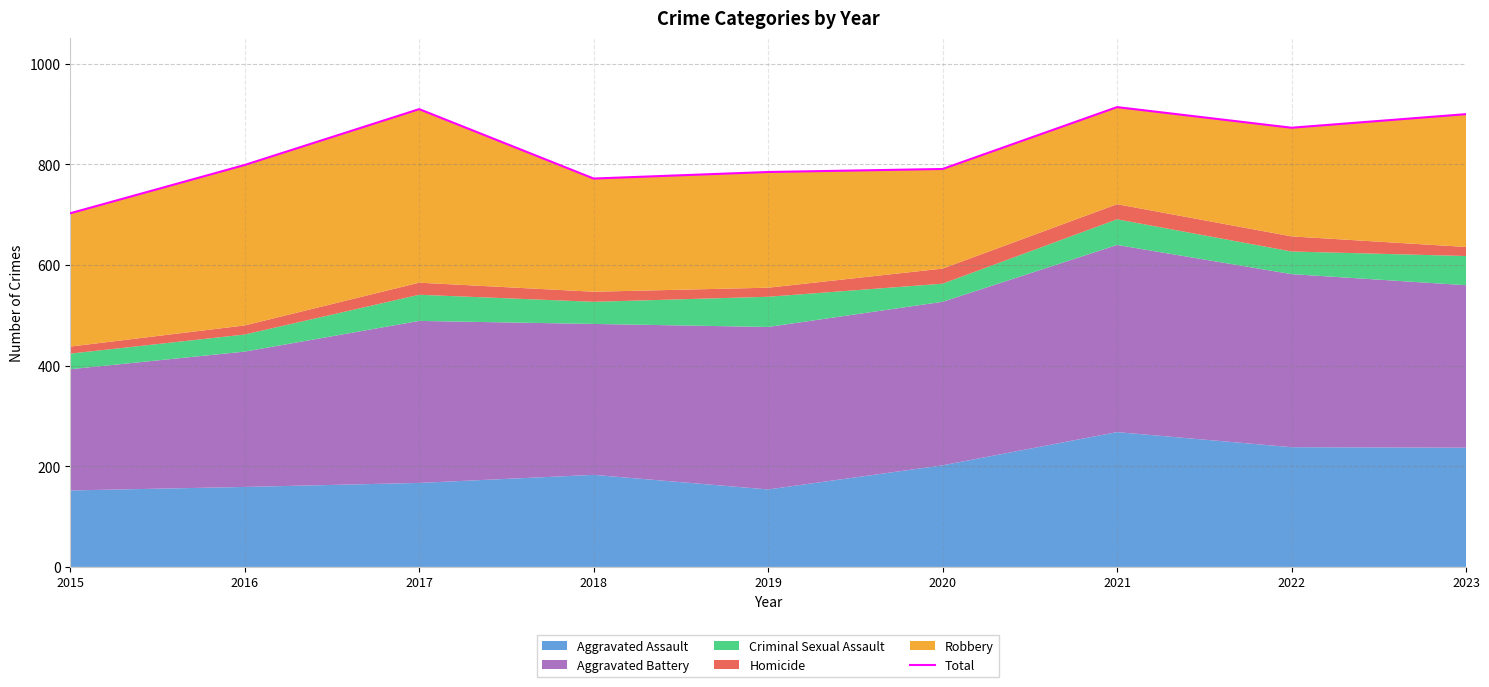

What is the minimum value shown in the chart?

703